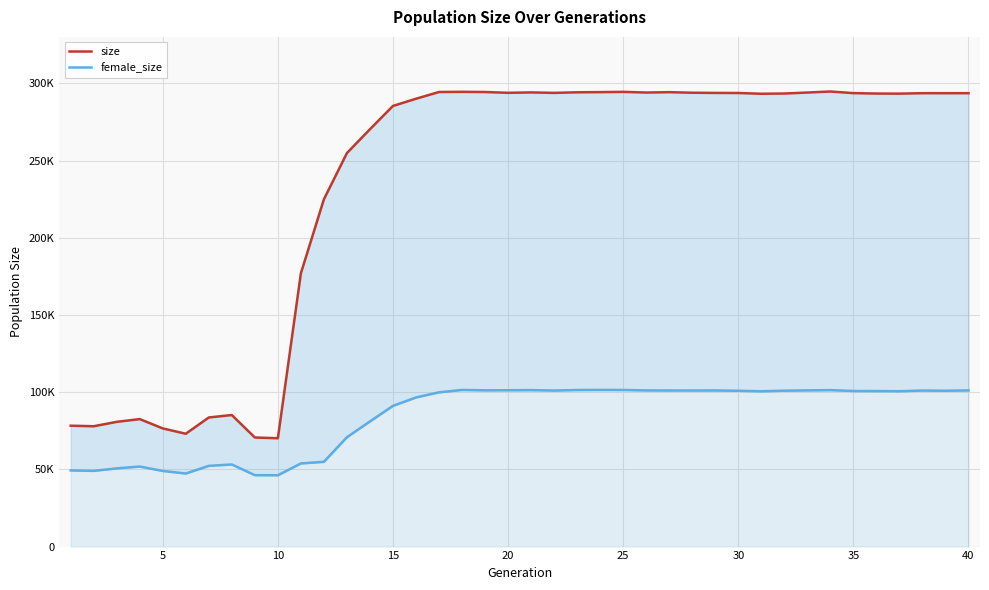

Which series has the largest total across all categories?

size